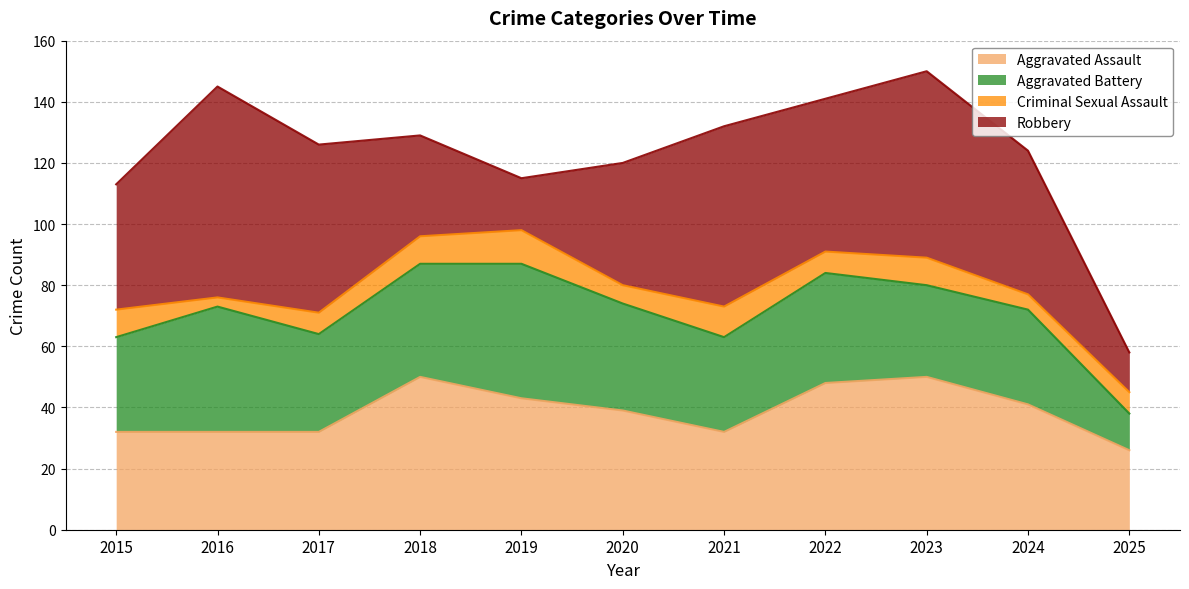

What is the sum of the Robbery values at 2018 and 2020?

73